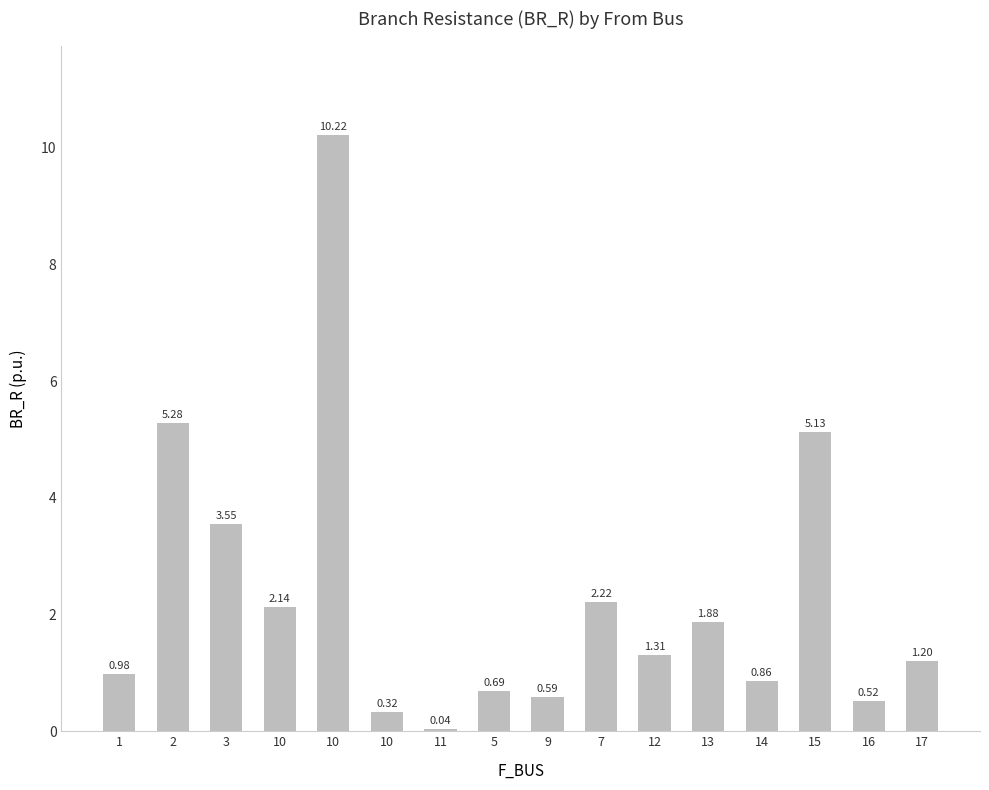

What is the maximum value shown in the chart?

10.2